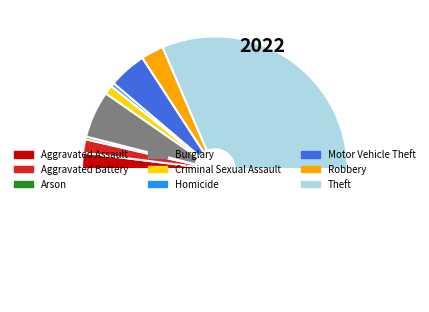

How many segments does this pie chart have?

10